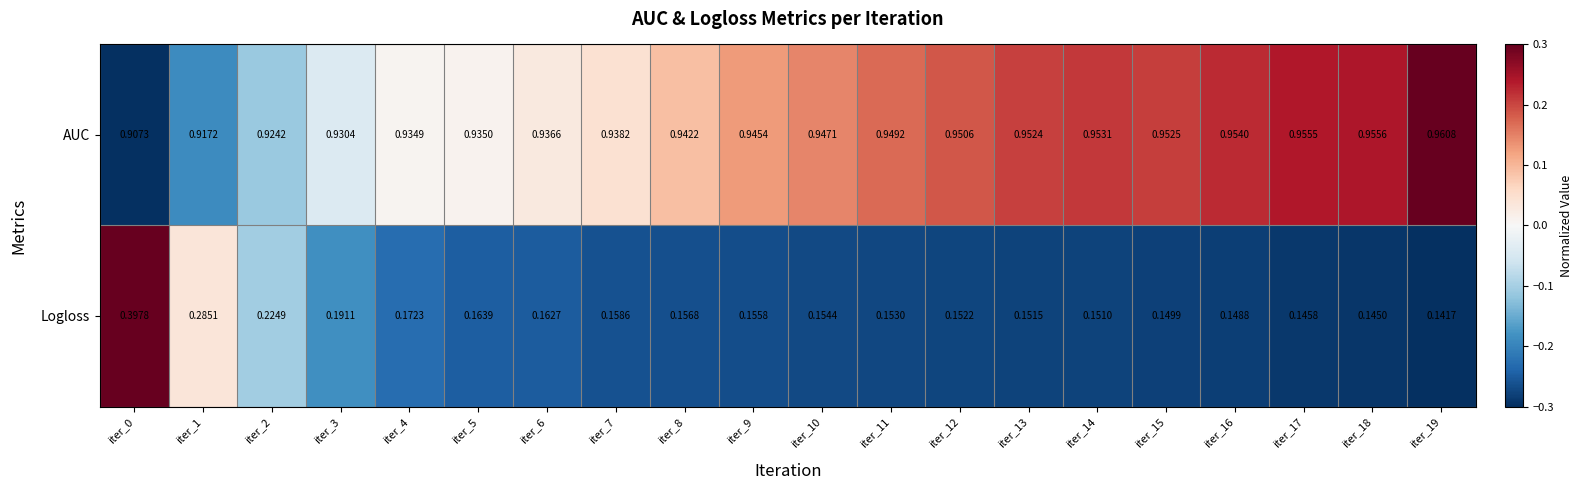

Between iter_0 and iter_4, which series saw the biggest shift?

Logloss